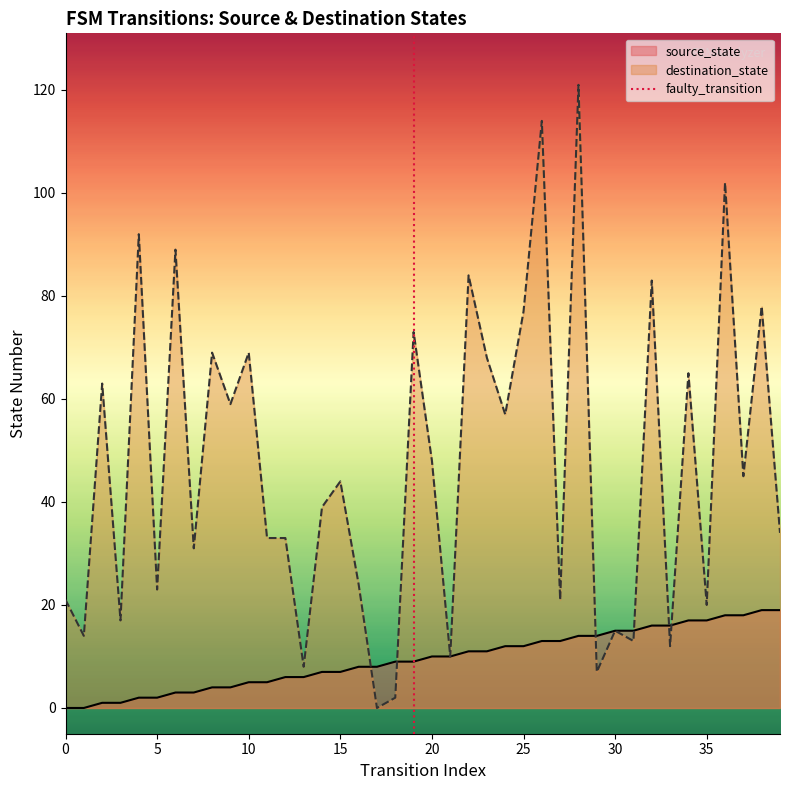

Where is the first local maximum for destination_state?

2